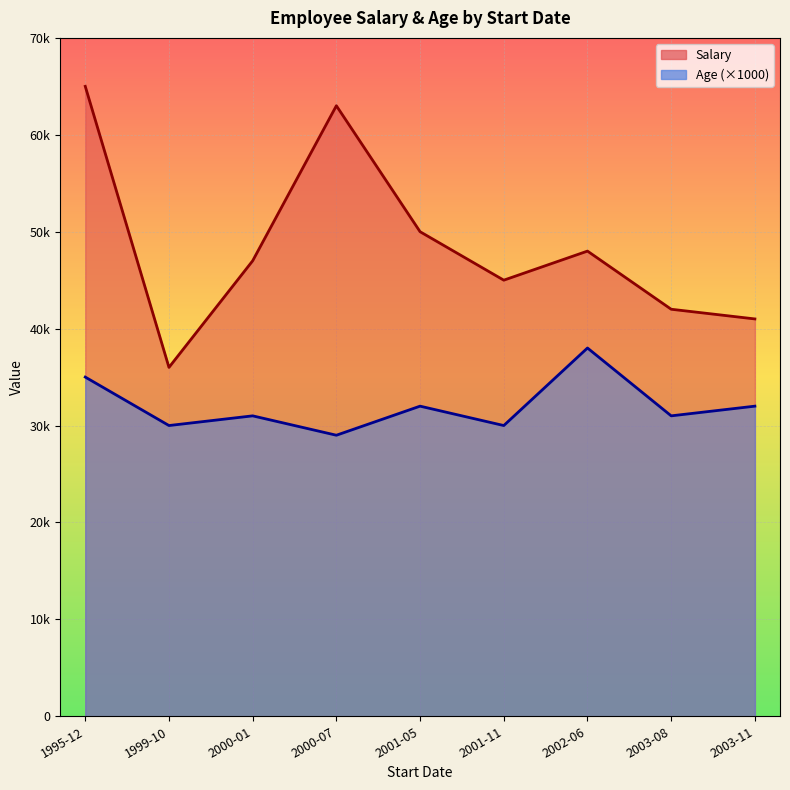

Reading left to right, what are all the values shown in this chart?

Salary: 2001-11-02=45000	1999-10-03=36000	2000-07-04=63000	2000-01-05=47000	2001-05-06=50000	1995-12-07=65000	2003-11-08=41000	2002-06-09=48000	2003-08-10=42000
Age: 2001-11-02=30	1999-10-03=30	2000-07-04=29	2000-01-05=31	2001-05-06=32	1995-12-07=35	2003-11-08=32	2002-06-09=38	2003-08-10=31